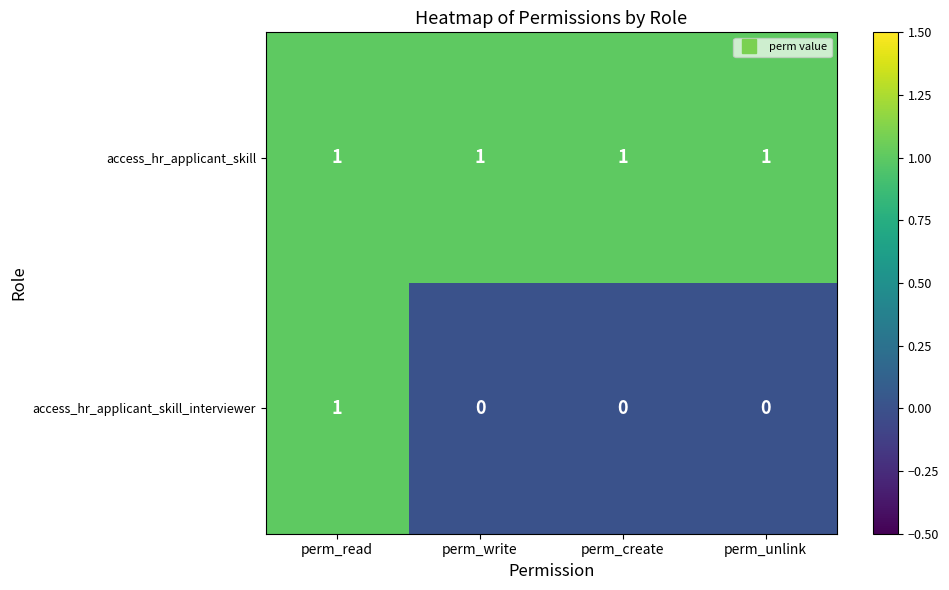

The value of access_hr_applicant_skill_interviewer at perm_write is 0. True or false?

True